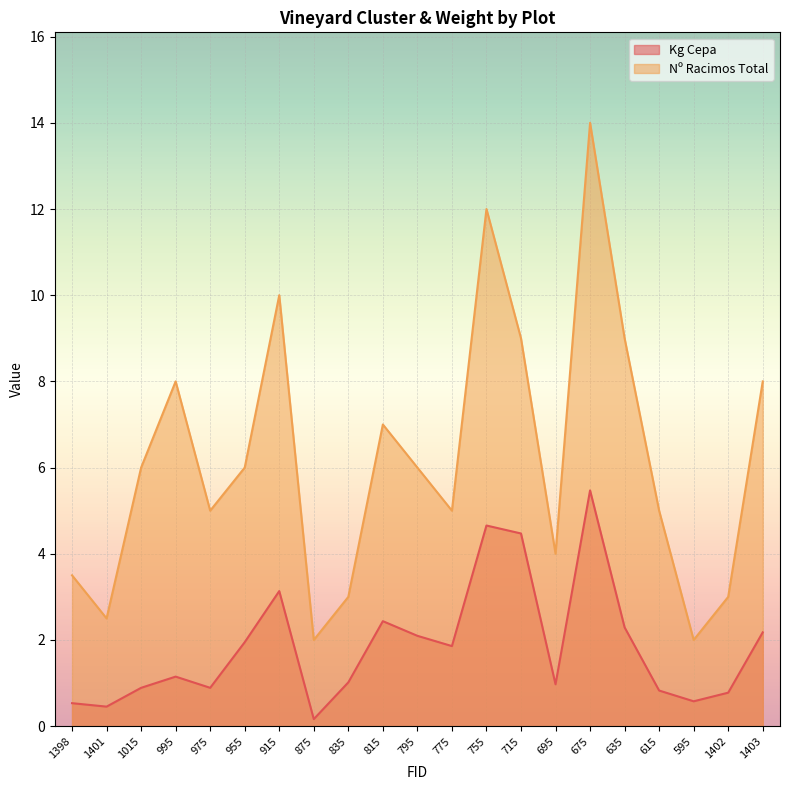

Which series has the largest range (max minus min)?

Nº Racimos Total